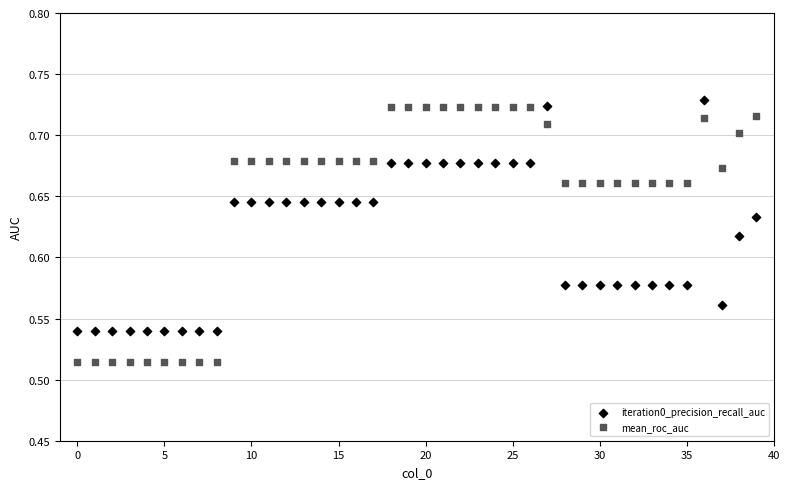

Which series has the largest Y range (max minus min)?

mean_roc_auc